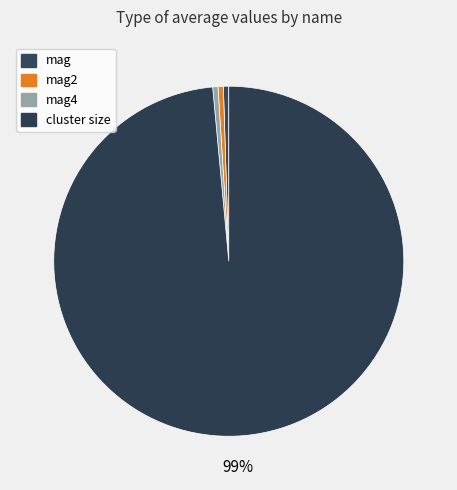

To the nearest percent, what is the difference between the largest and smallest slice percentages?

98%